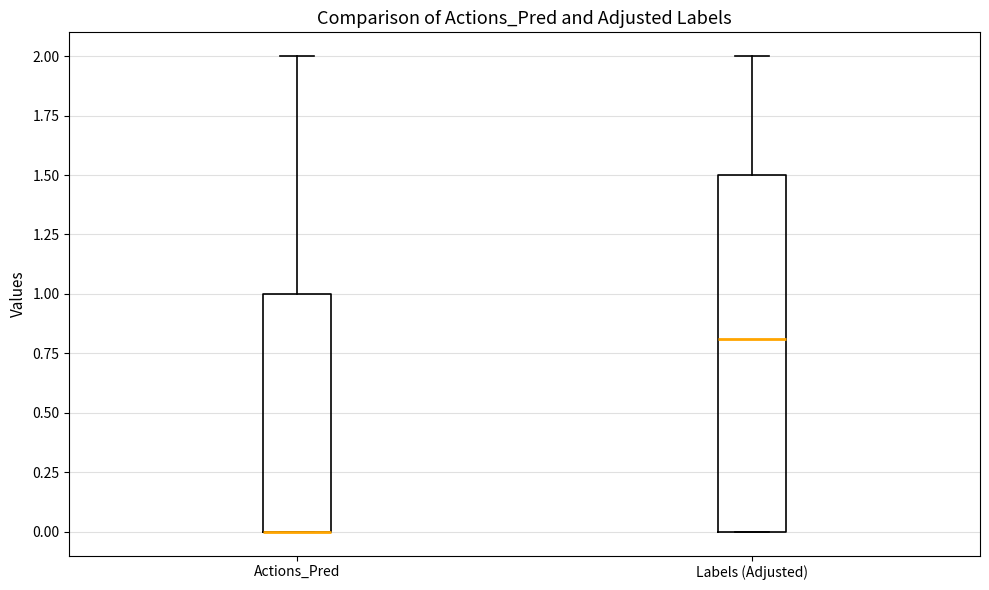

Comparing the boxes themselves (not the whiskers), which one is the tallest?

Labels (Adjusted)